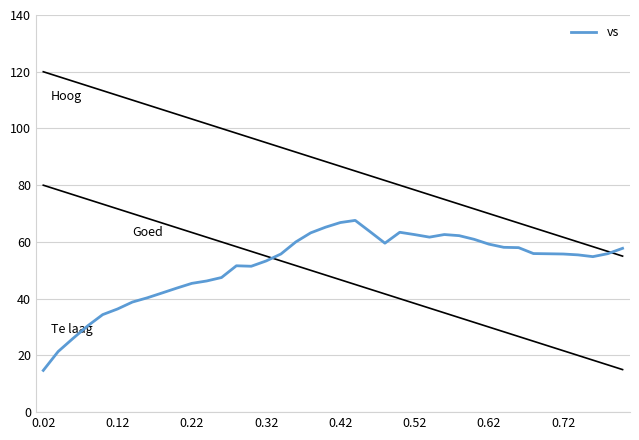

What is the difference between the maximum and minimum values?

52.9